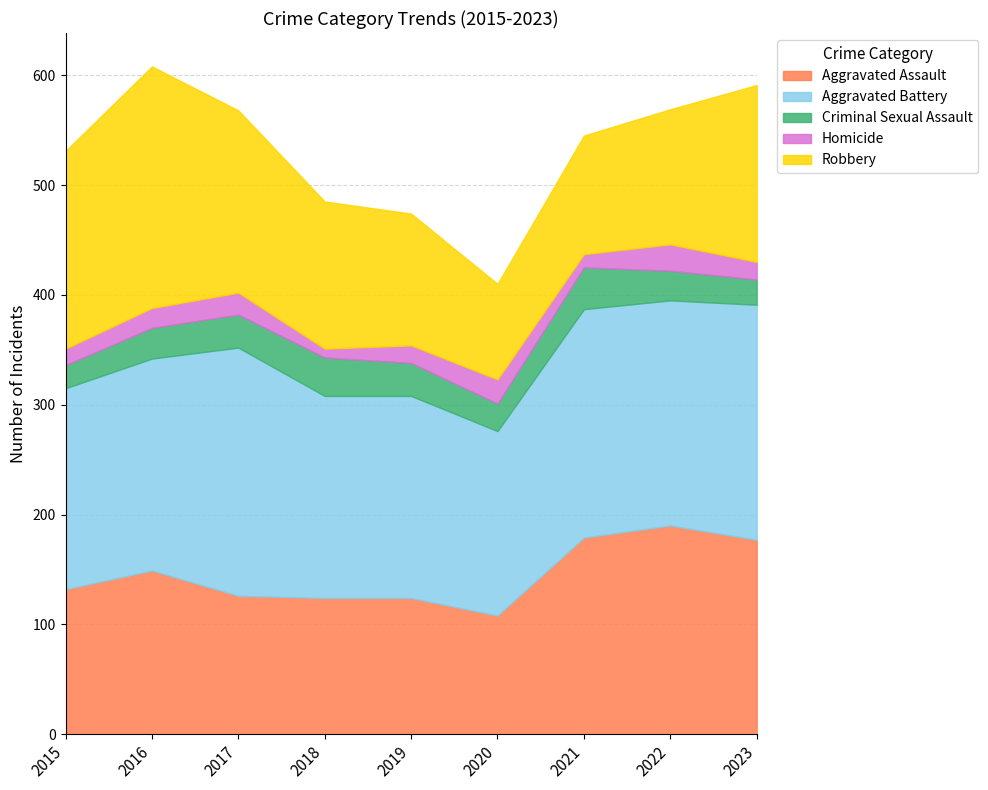

Which series has the largest total across all categories?

Aggravated Battery